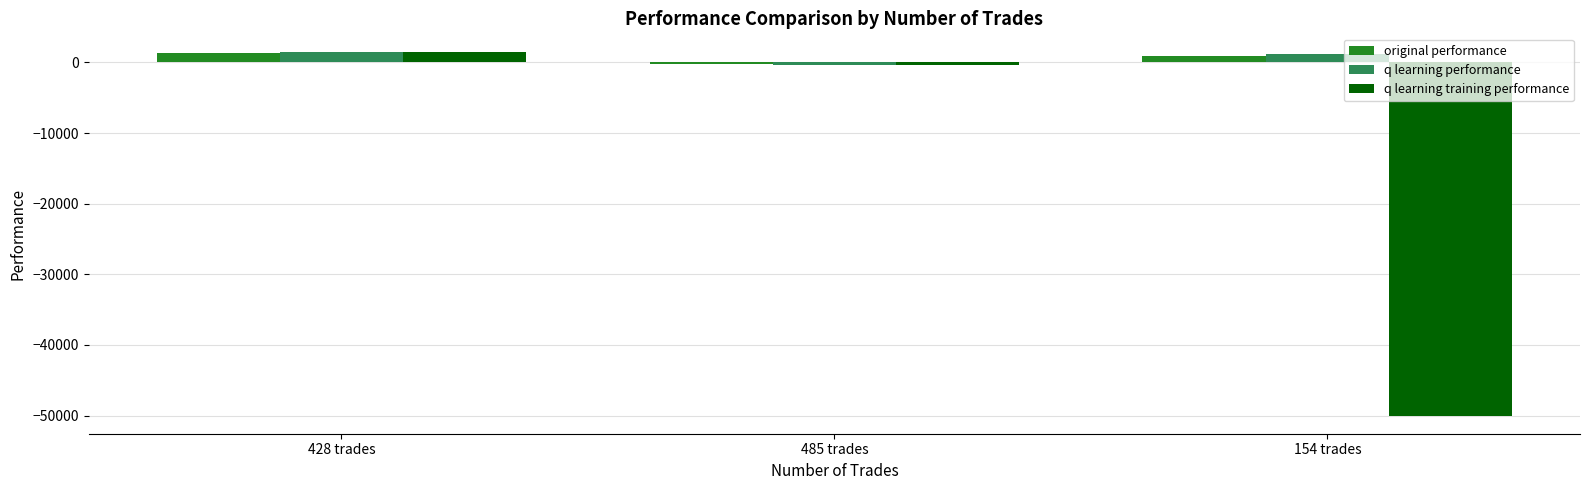

Which series has the largest range (max minus min)?

q learning training performance